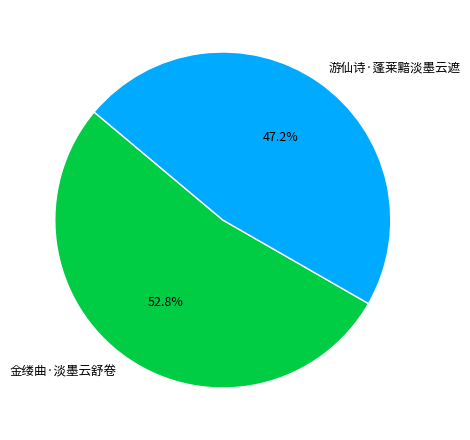

Between 金缕曲·淡墨云舒卷 and 游仙诗·蓬莱黯淡墨云遮, which is larger?

金缕曲·淡墨云舒卷